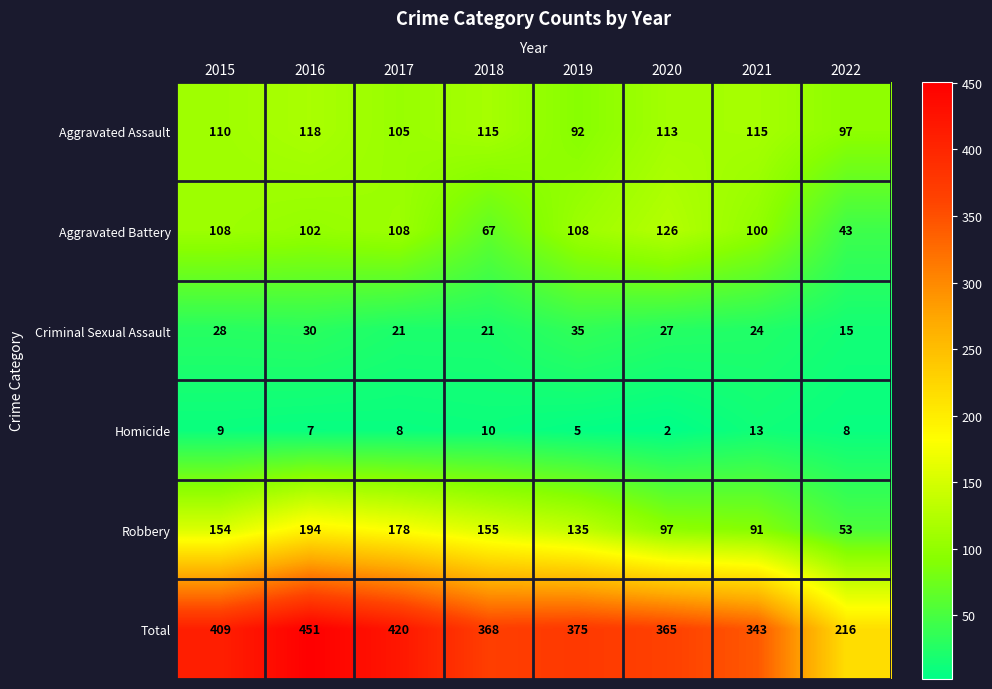

Which series has the largest range (max minus min)?

Total